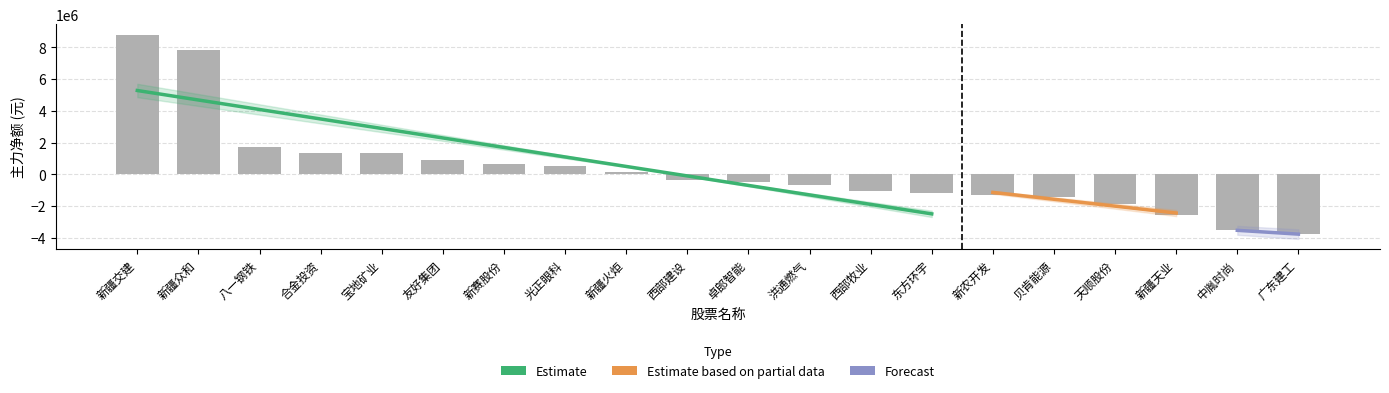

Which category has the highest value across all series?

新疆交建